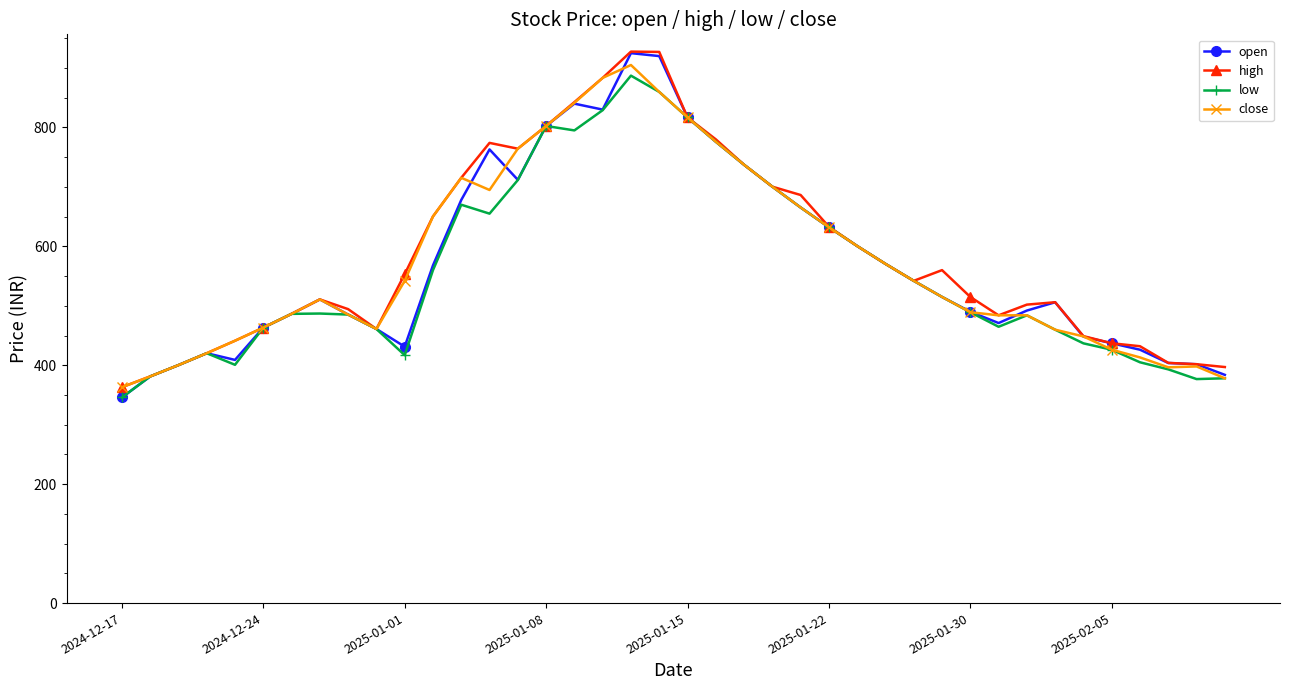

True or false: high has more than 1 points higher than both neighbors.

True